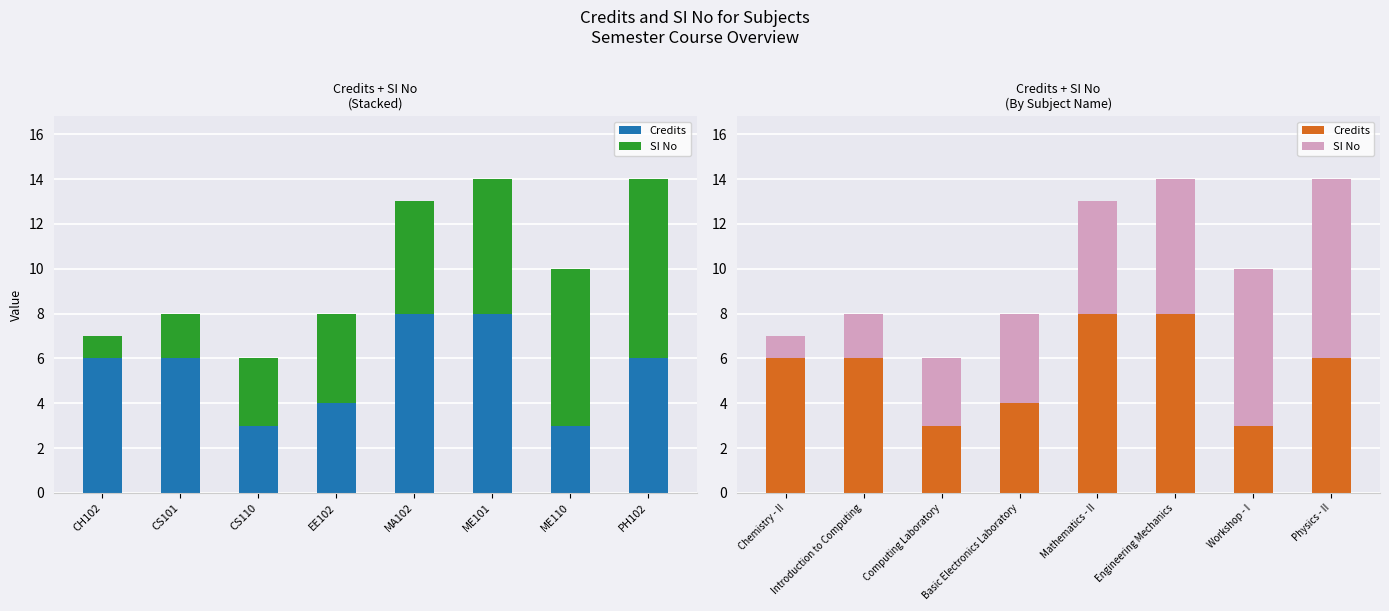

How many data points in SI No are above 5?

3